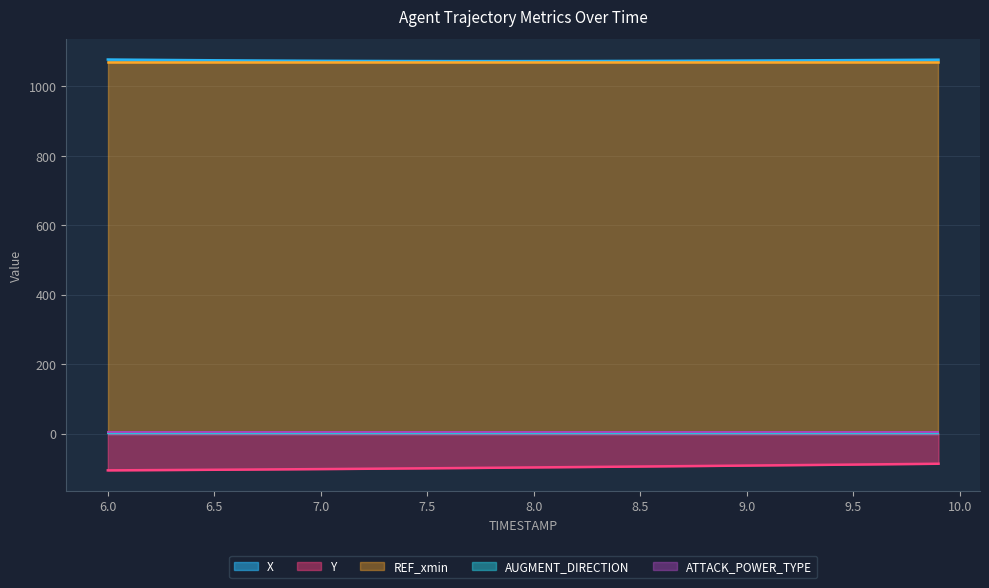

What is the difference between the X values at 9.4 and 7.4?

2.4